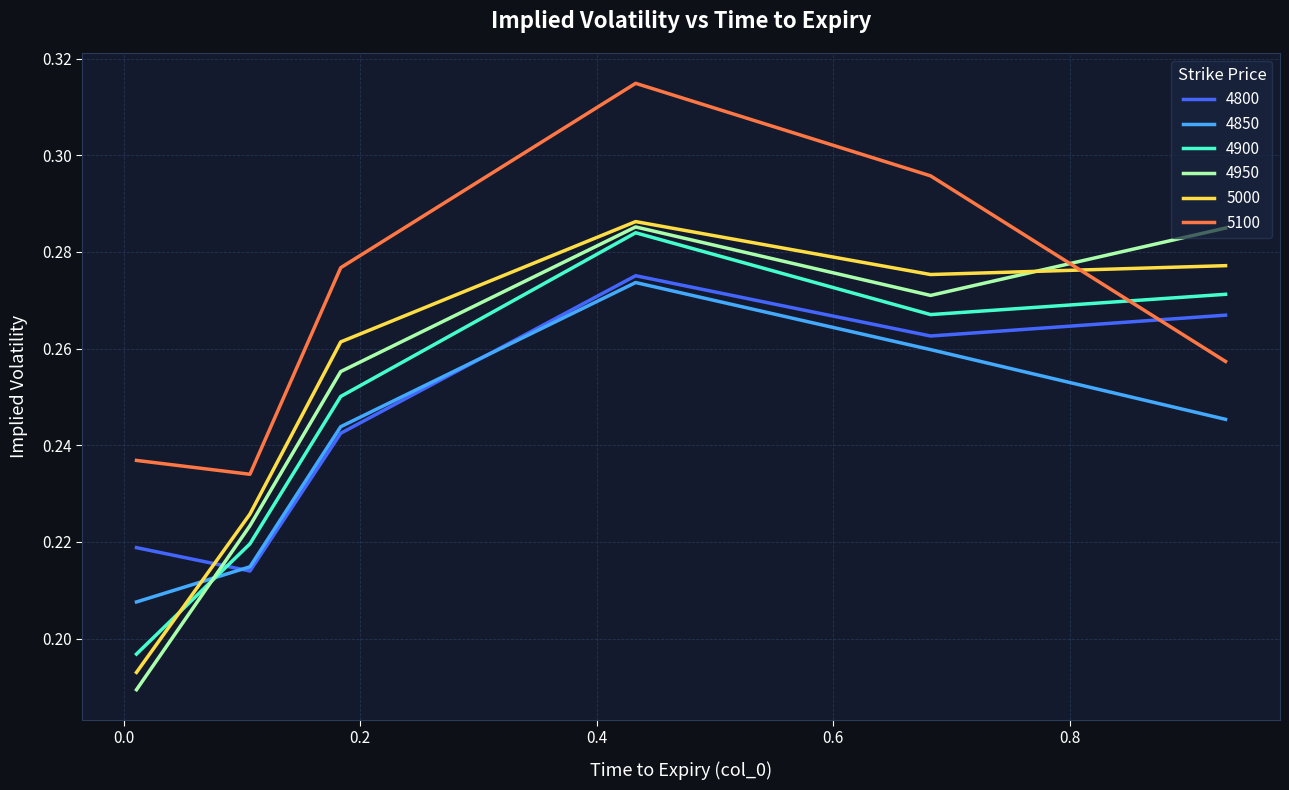

Which series ends up on top after the final intersection of 4950 and 4850?

4950